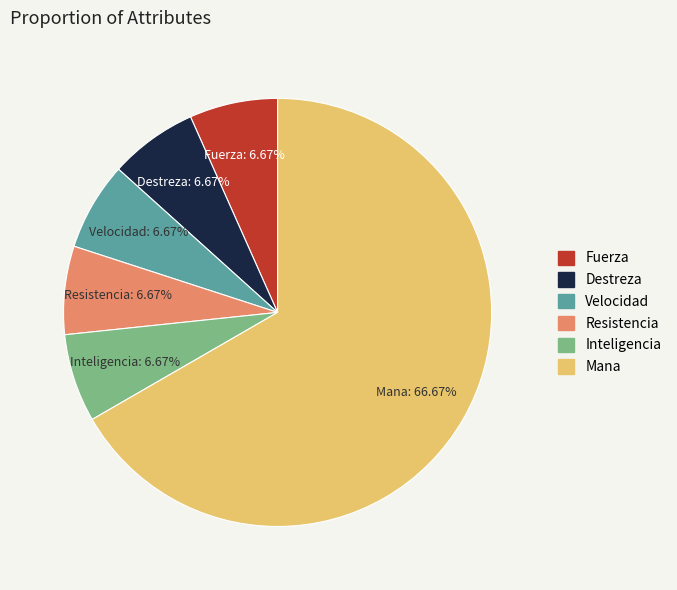

What is the largest slice in the pie chart?

Mana